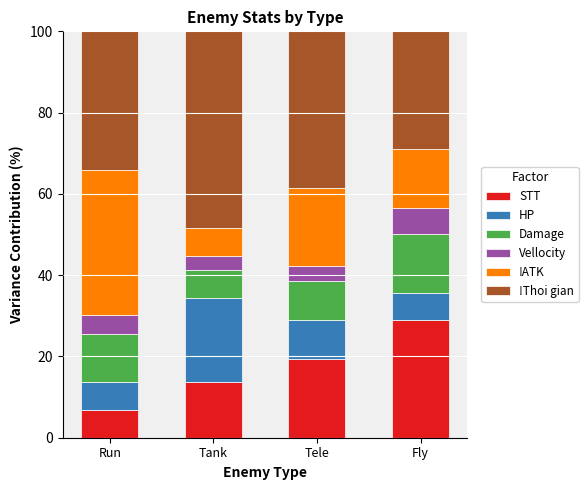

Reading left to right, transcribe the values for STT.

6.8	13.8	19.3	29.0